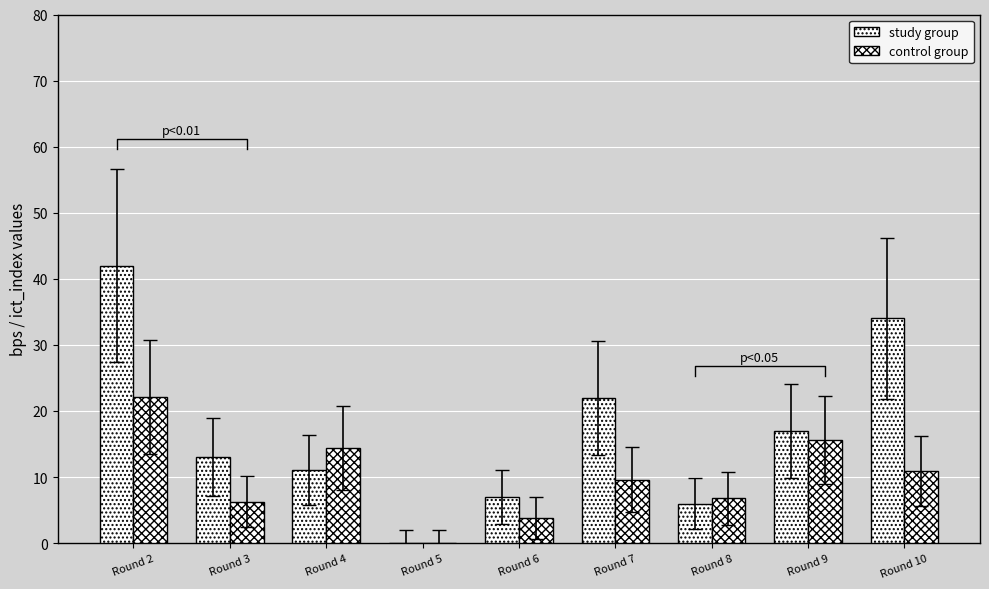

What is the difference between the maximum and minimum values in the study group series?

42.0